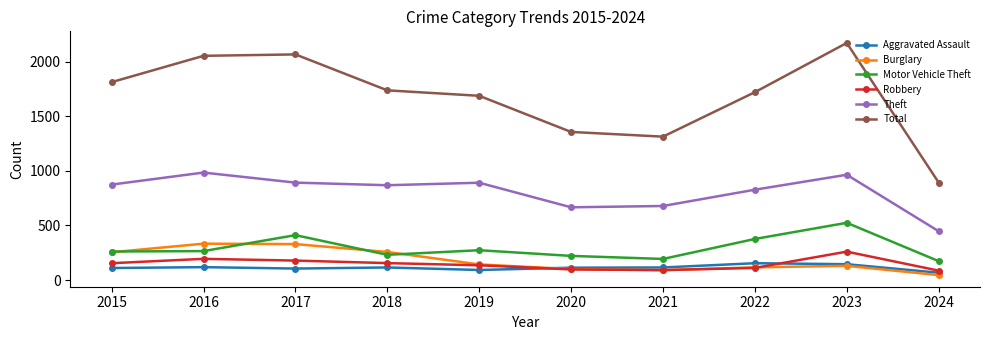

In Motor Vehicle Theft, how many points are higher than both neighbors (excluding endpoints)?

3